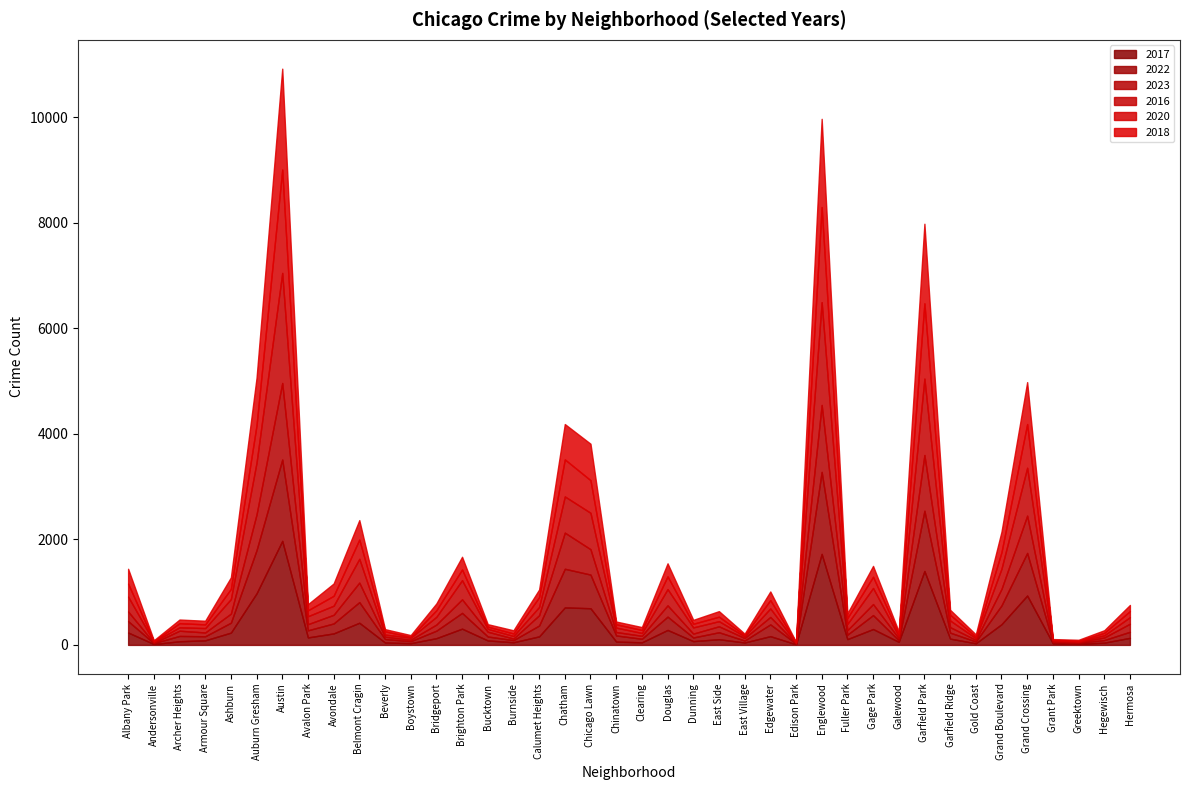

What are all the series names shown in the legend?

2017, 2022, 2023, 2016, 2020, 2018